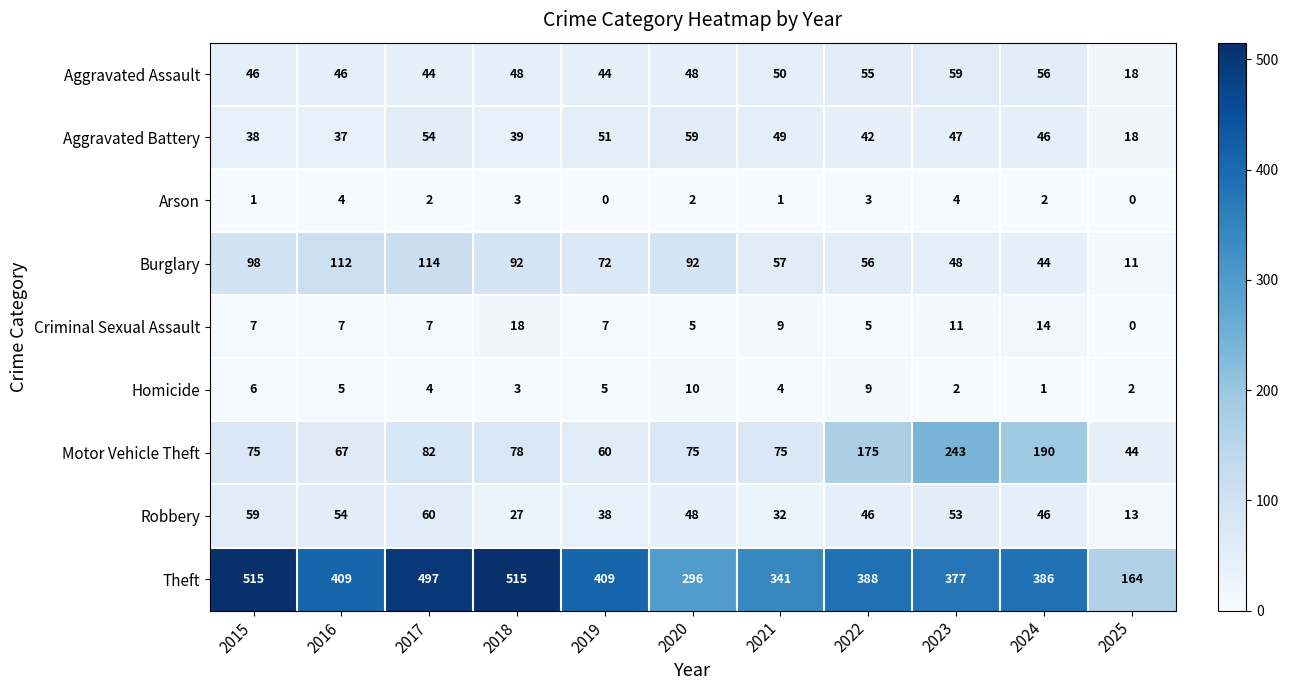

What is the greatest value displayed?

515